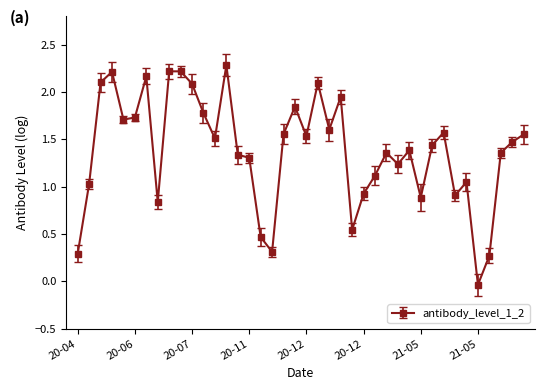

What is the greatest value displayed?

2.3